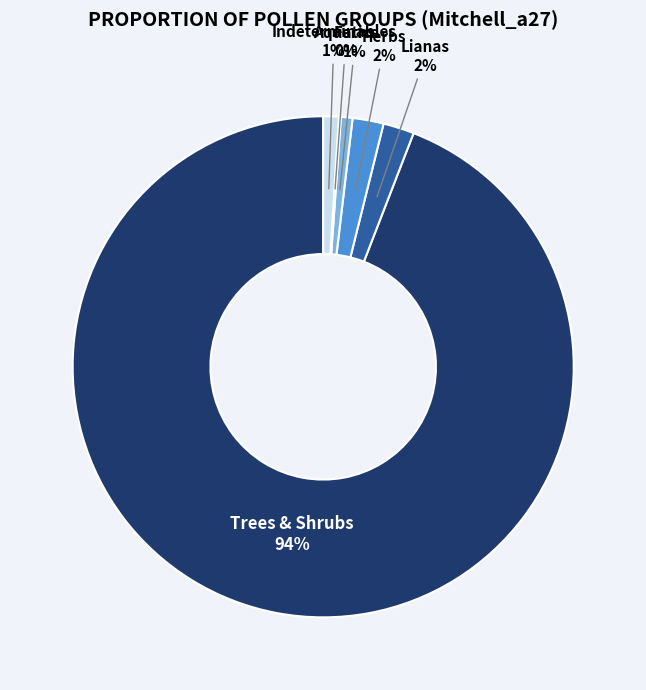

What is the largest slice in the pie chart?

Trees & Shrubs